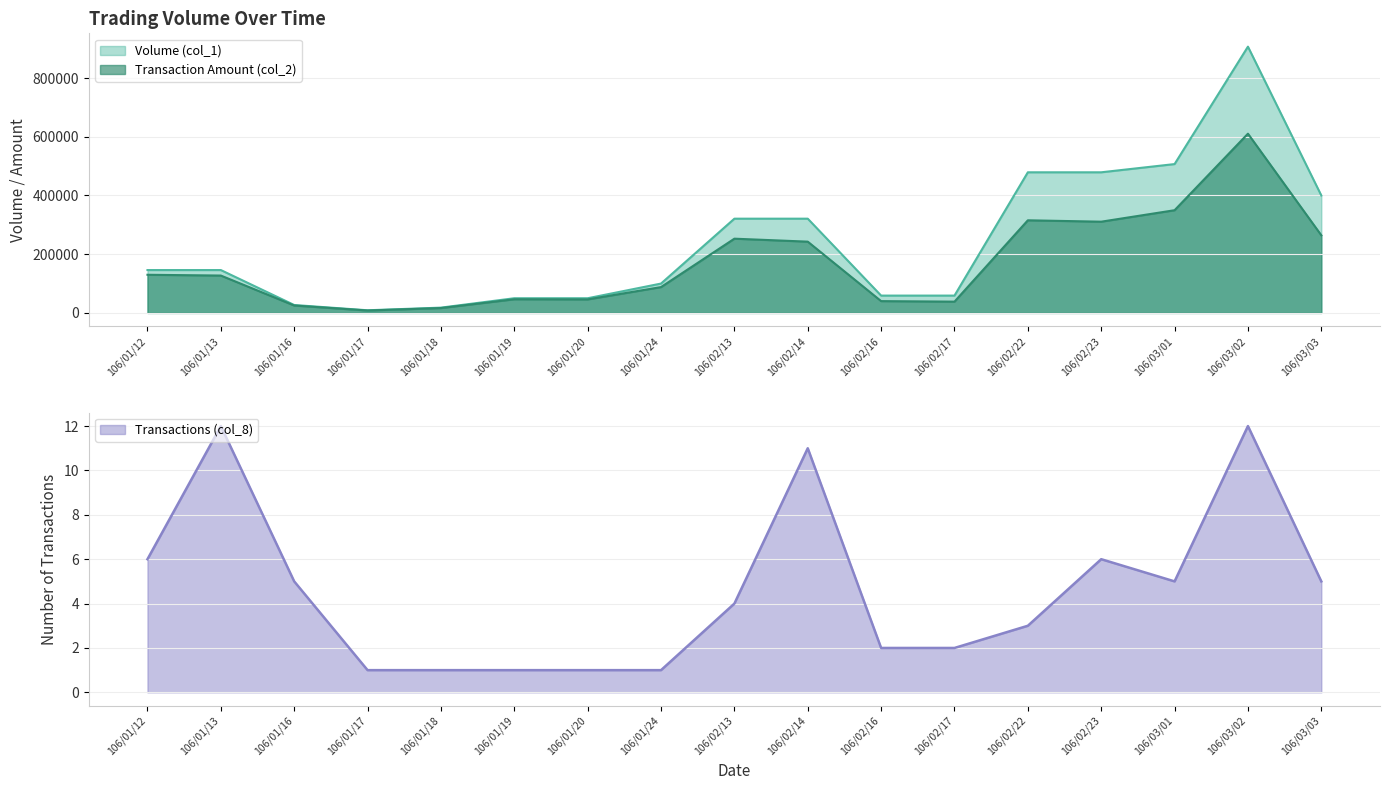

The Transactions (col_8) series shows 3 at 106/02/13. True or false?

False